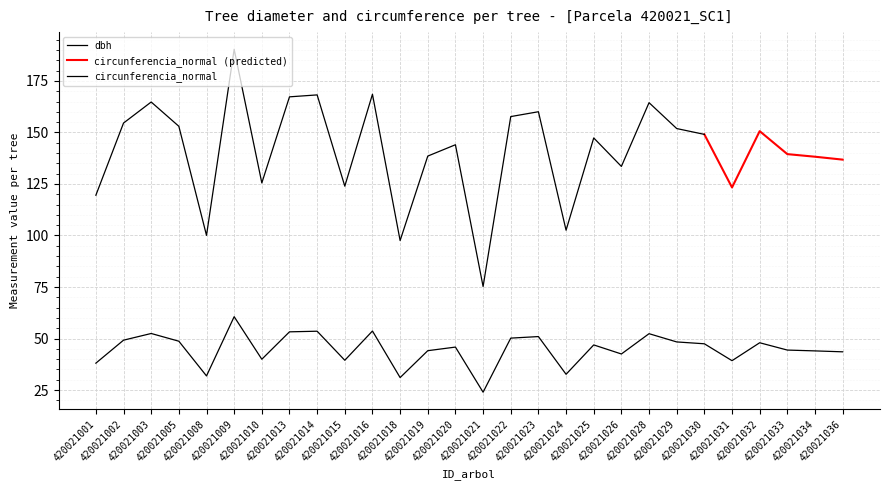

What is the difference between the maximum and minimum values?

36.7